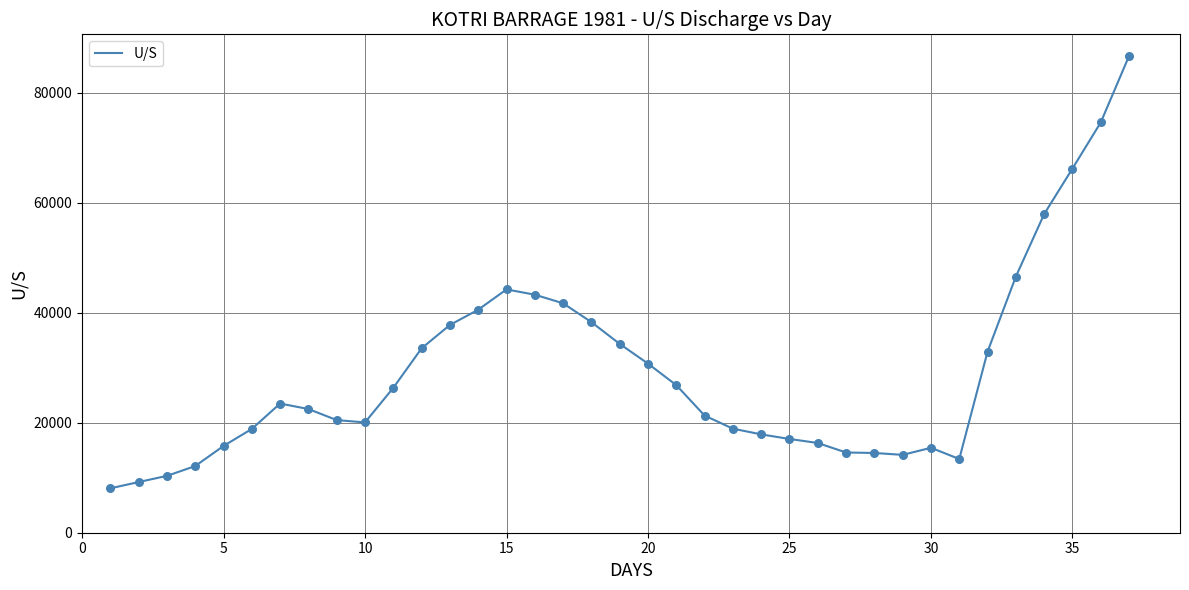

What is the greatest value displayed?

86729